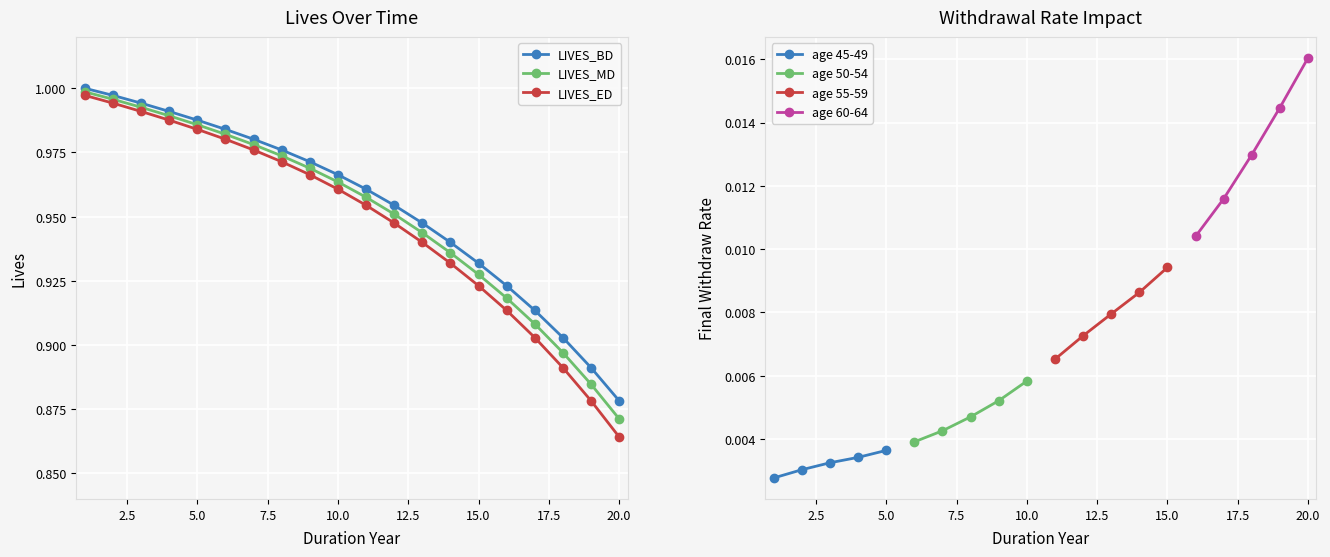

Which series has the widest spread of values?

LIVES_ED